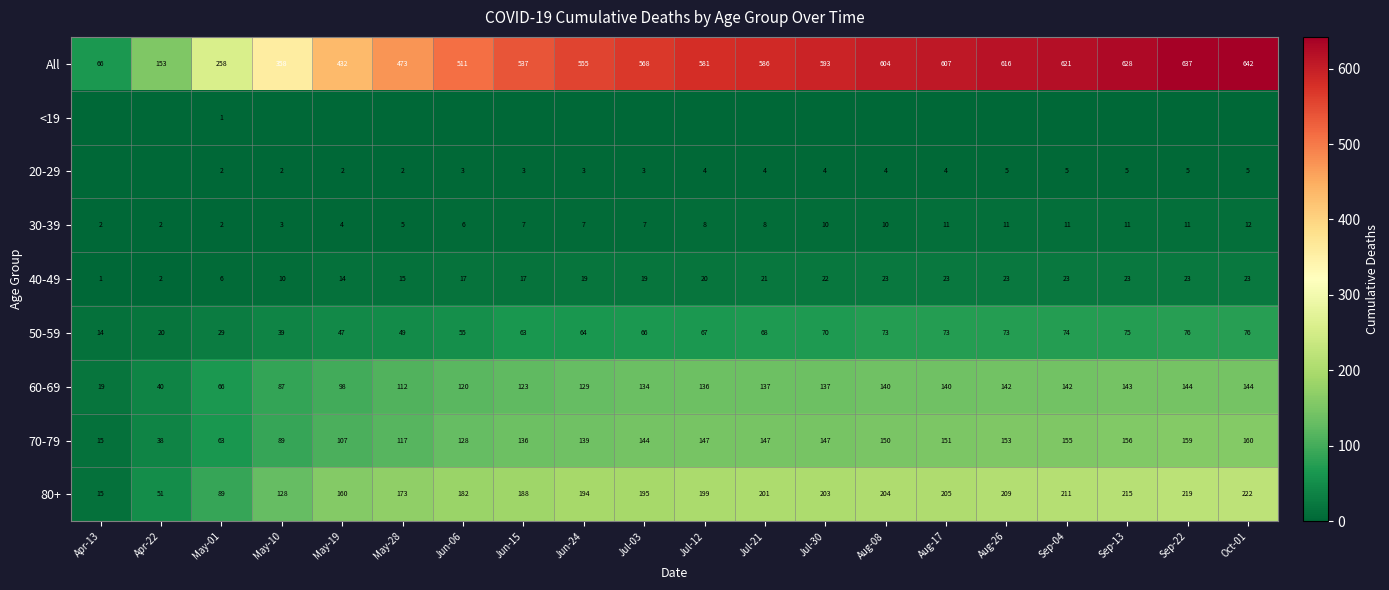

Is the value of 30-39 at Oct-01 greater than the value of 60-69 at May-19?

No